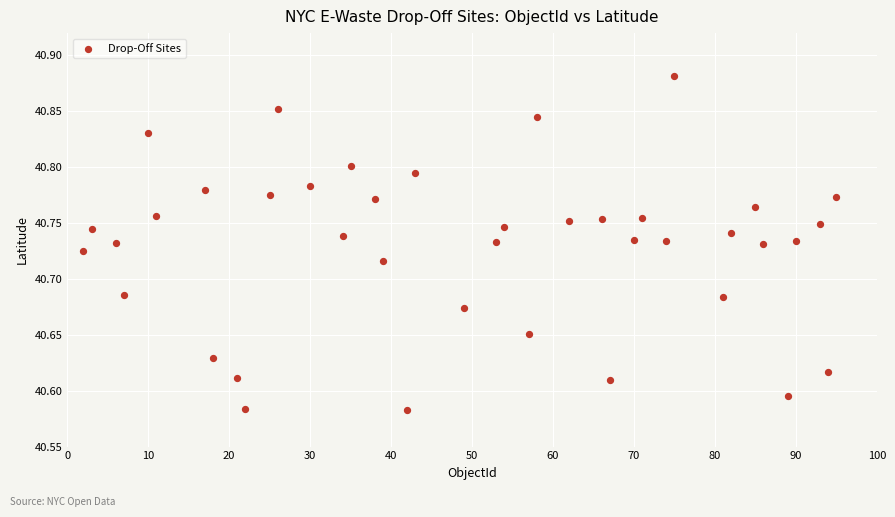

What is the range of X values (max minus min)?

93.0